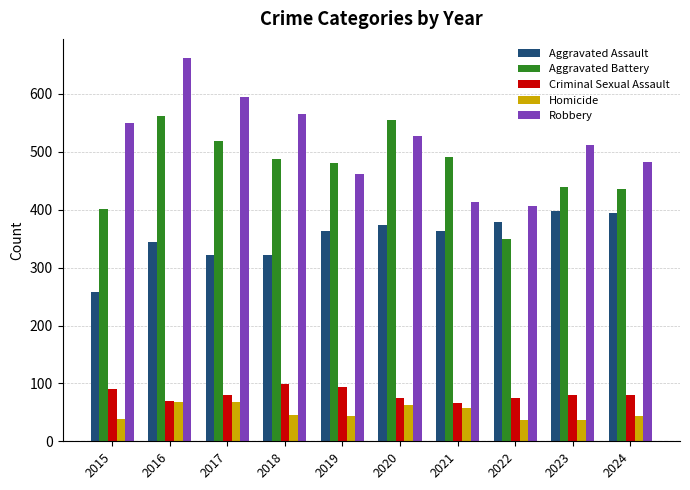

Which series changed the most between 2020 and 2022?

Aggravated Battery